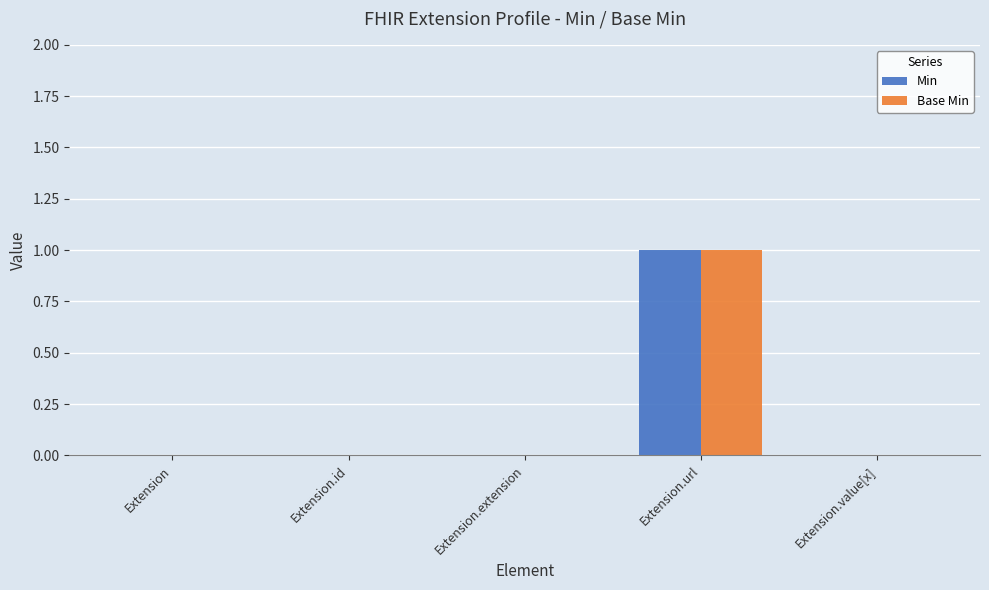

At which category is the sum across all series the highest?

Extension.url